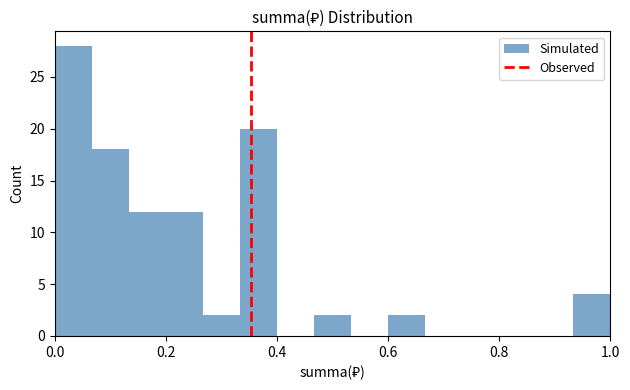

Around what value on the x-axis is the tallest bar? Give the approximate position of its centre, as read against the axis.

0.04